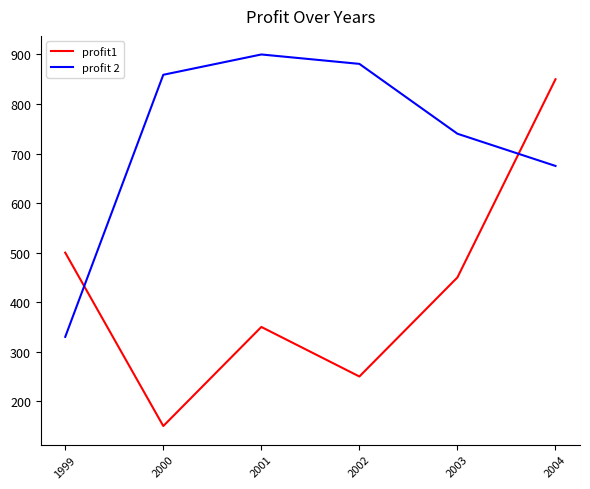

Where is profit1 nearest to the value 500?

1999